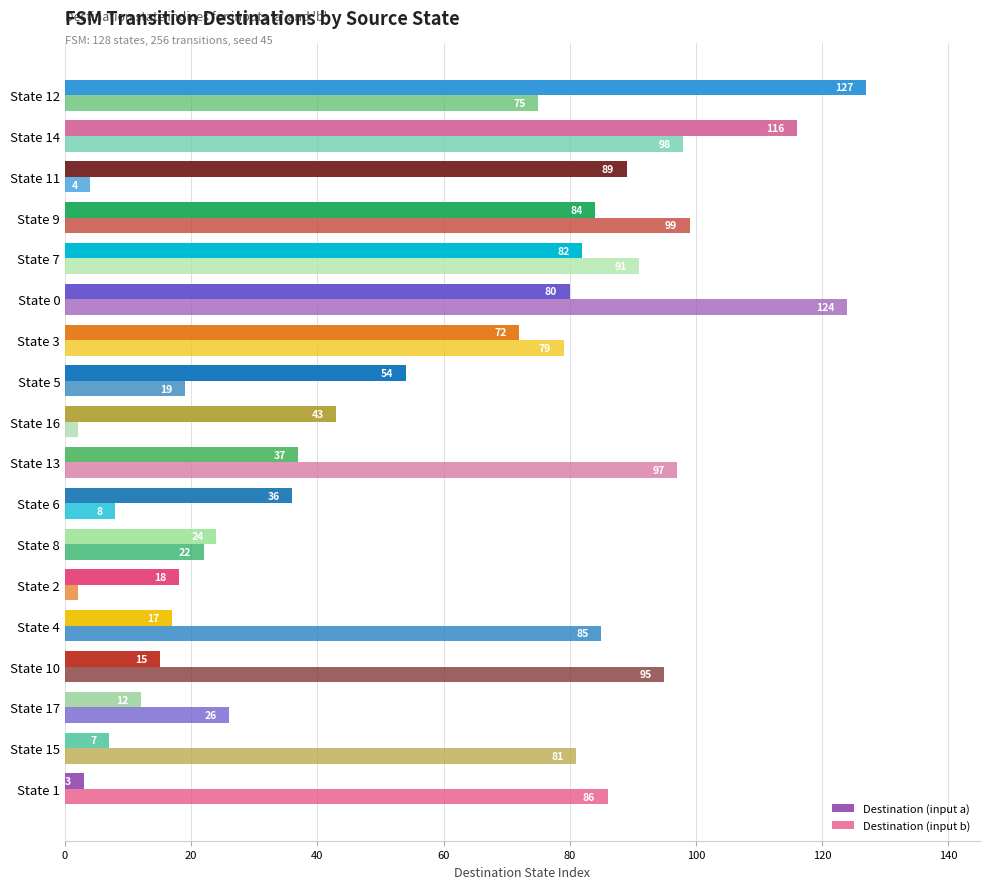

Rank the series by their maximum value, from highest to lowest.

Destination (input a), Destination (input b)